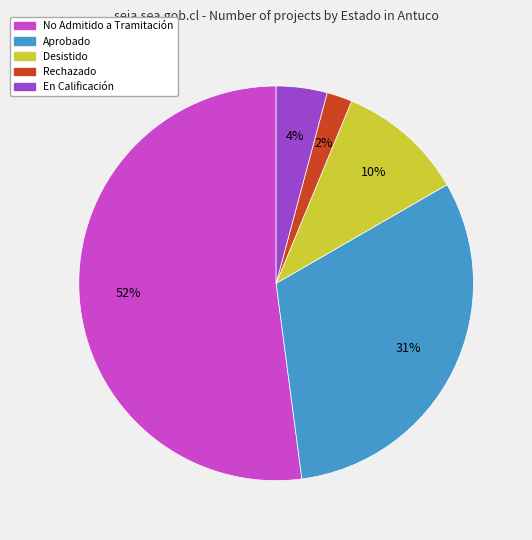

To the nearest percent, what is the average slice percentage?

20%